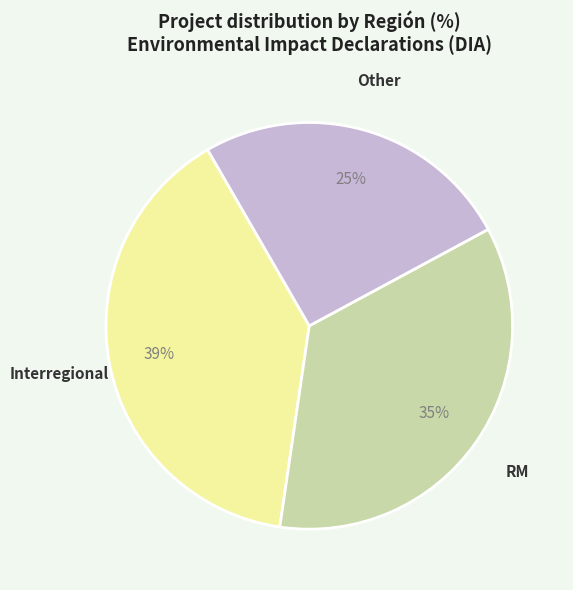

What percentage is the Other slice, to the nearest percent?

25%